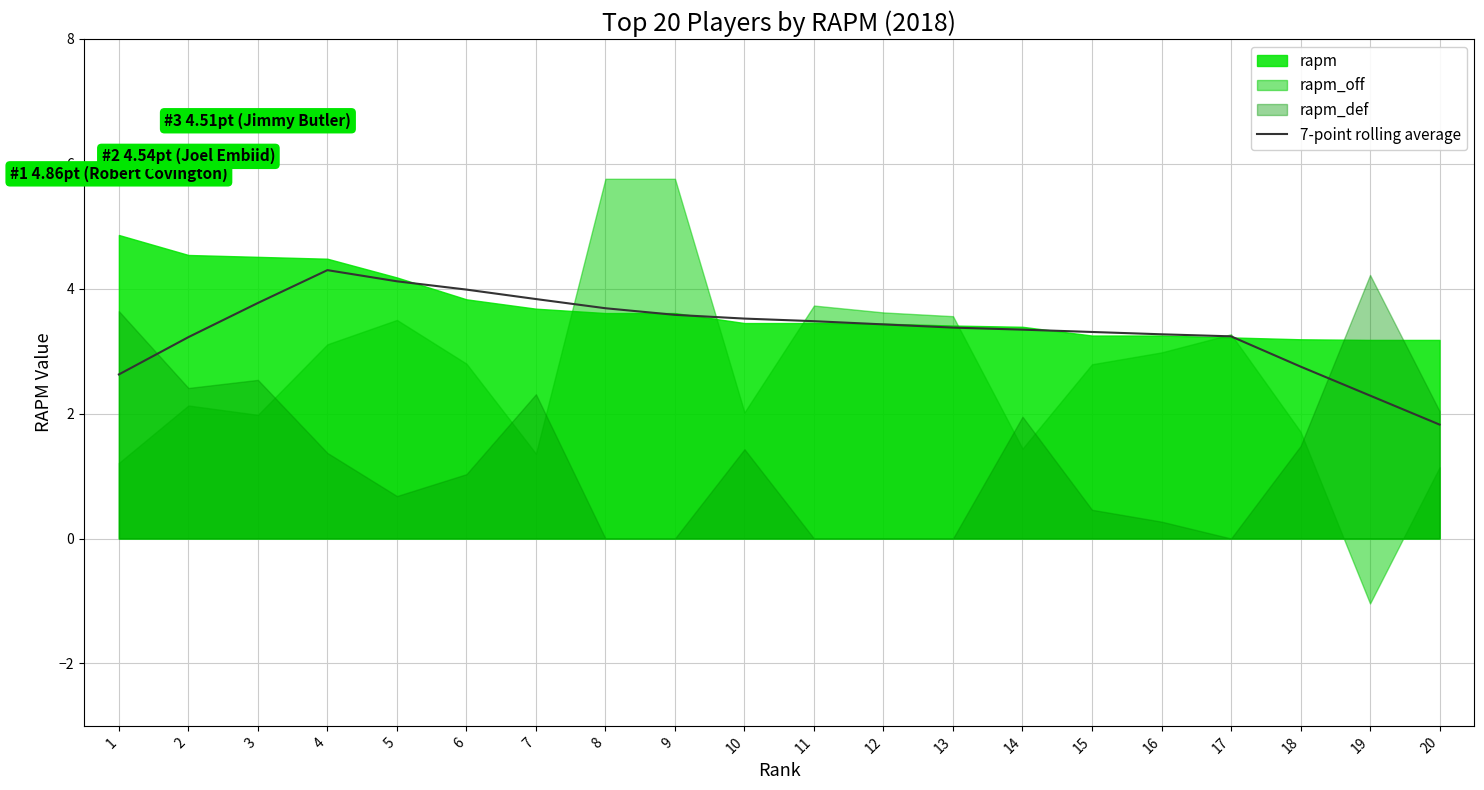

What is the minimum value for 7-point rolling average?

1.8